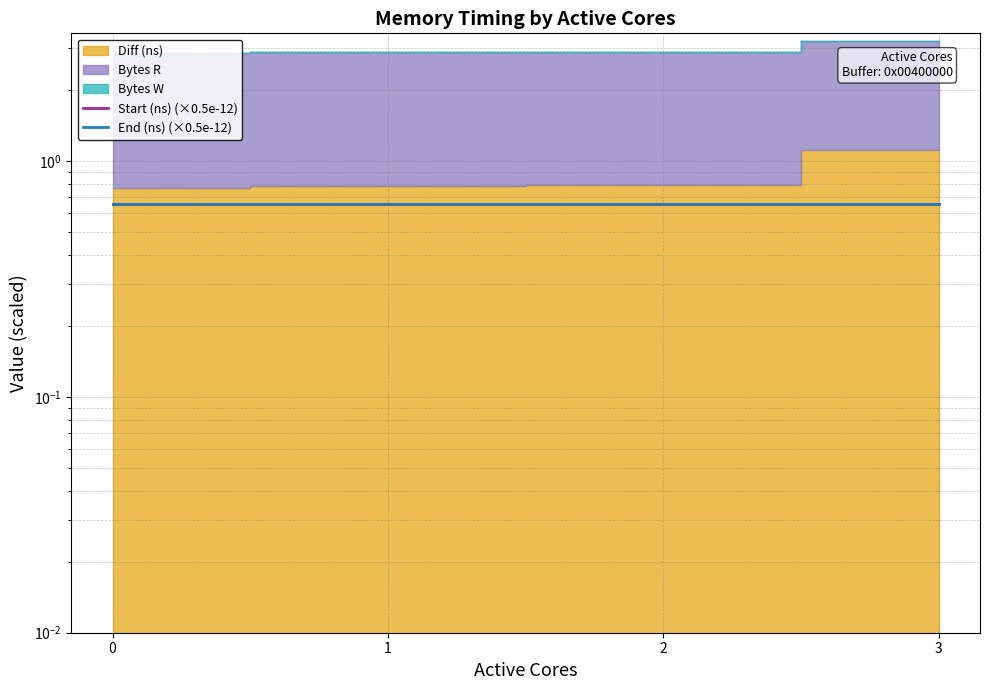

What is the sum of the End (ns) (×0.5e-12) values at 2 and 0?

1.3